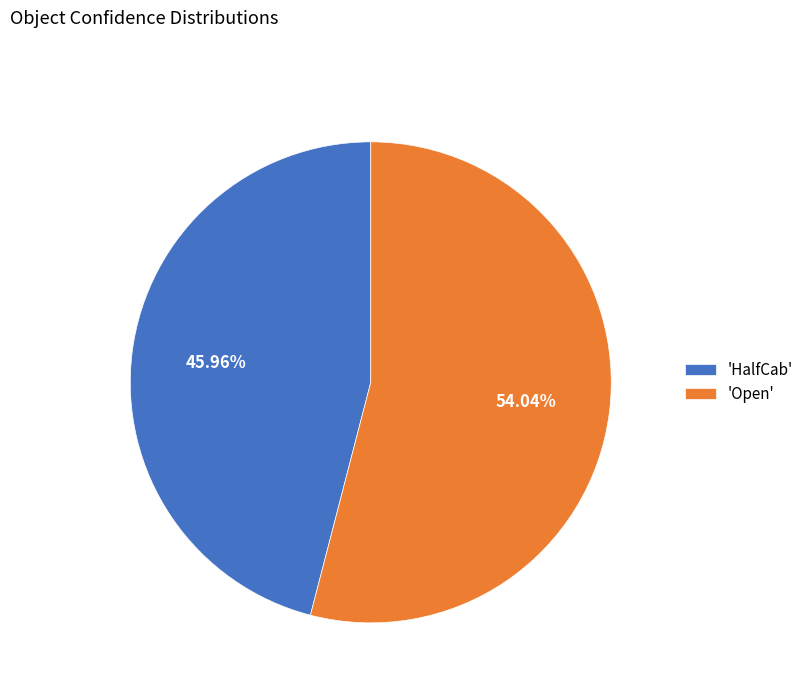

Which slice is the largest?

'Open'